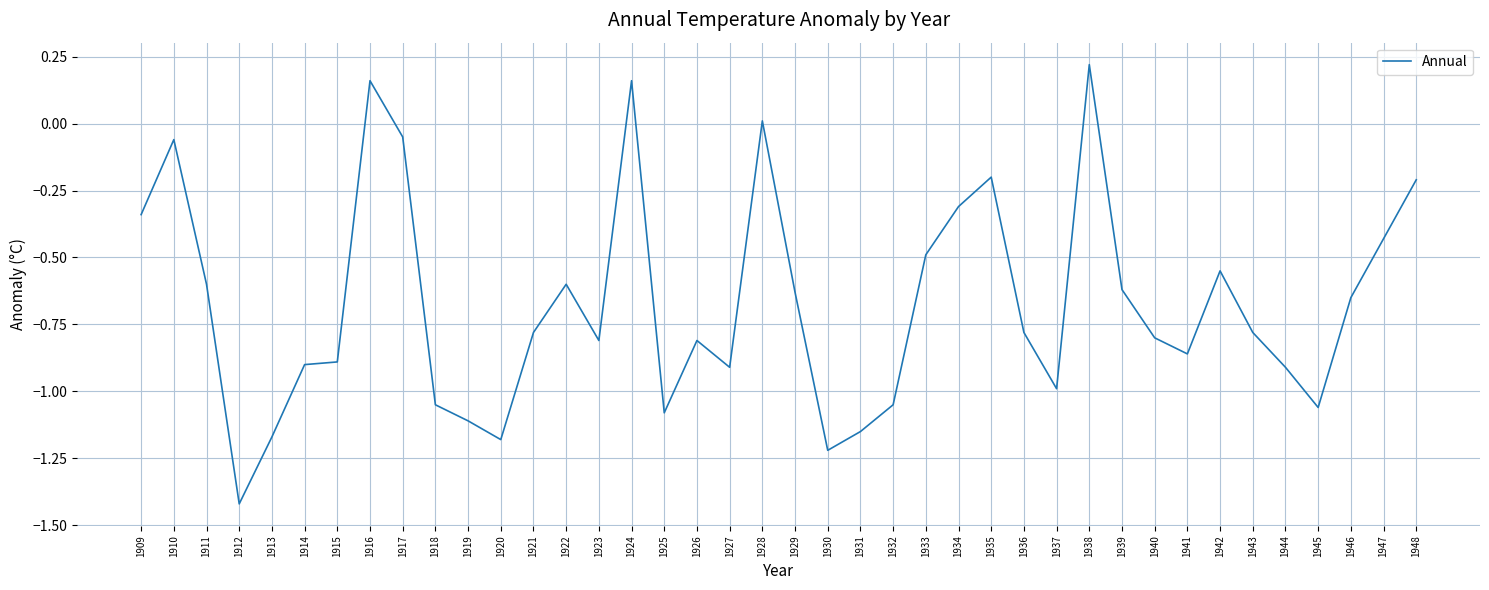

Is this an area chart (filled region under the line)?

No